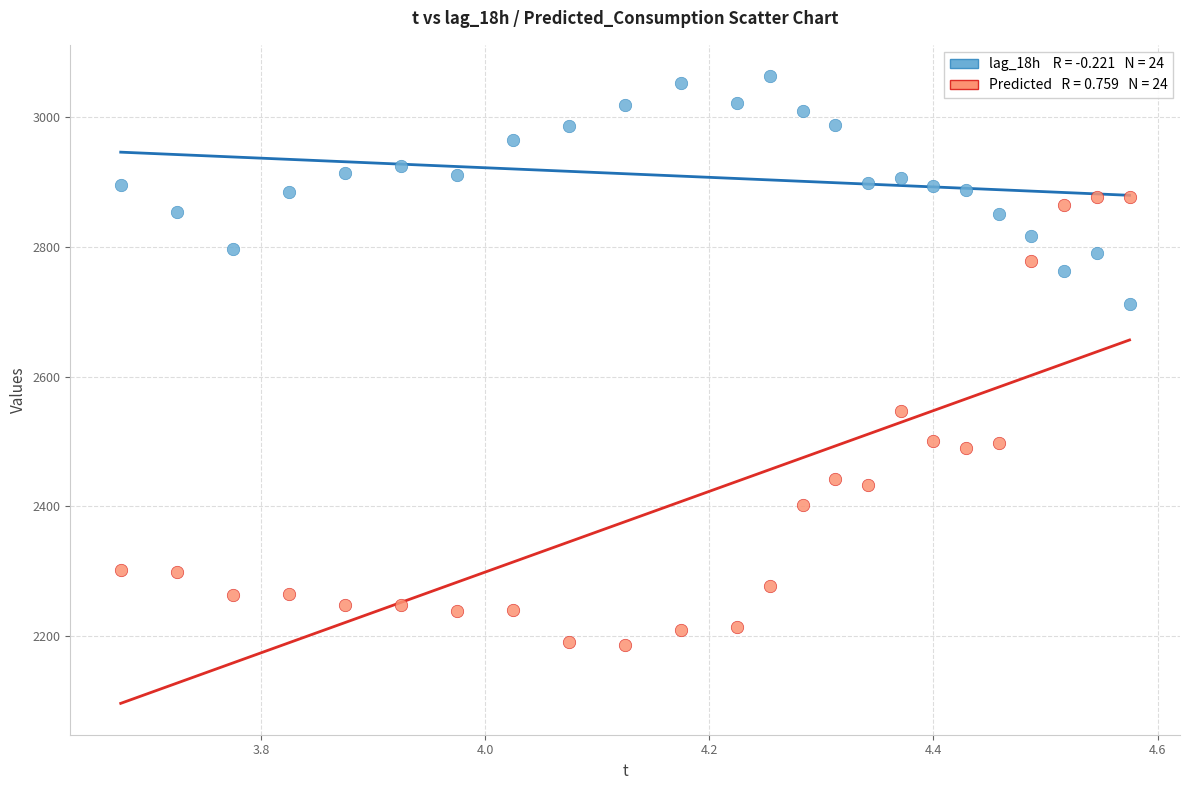

Across all series, what Y value is closest to 2624?

2547.0